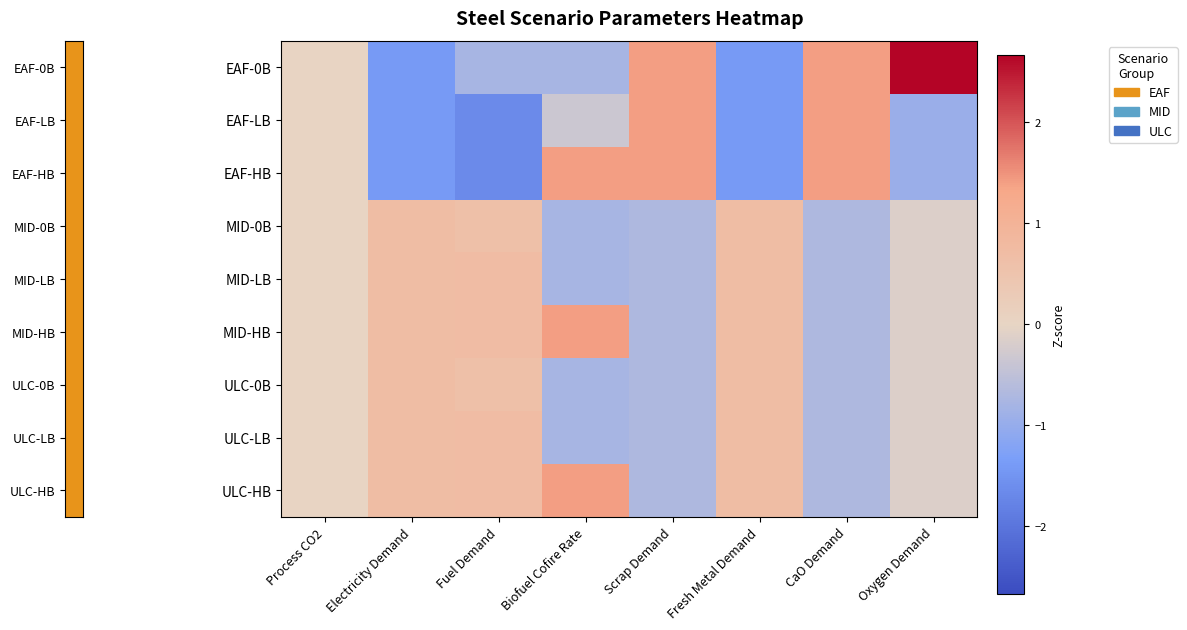

How many distinct data groups are displayed?

9